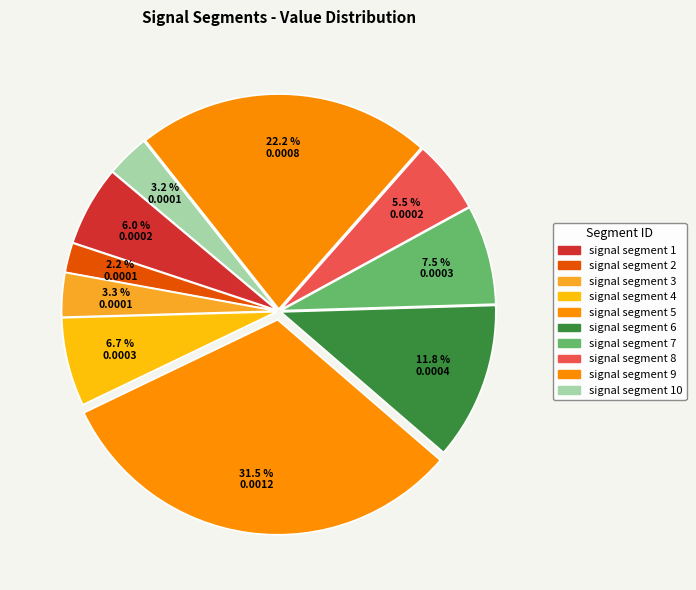

How many slices are in this pie chart?

10